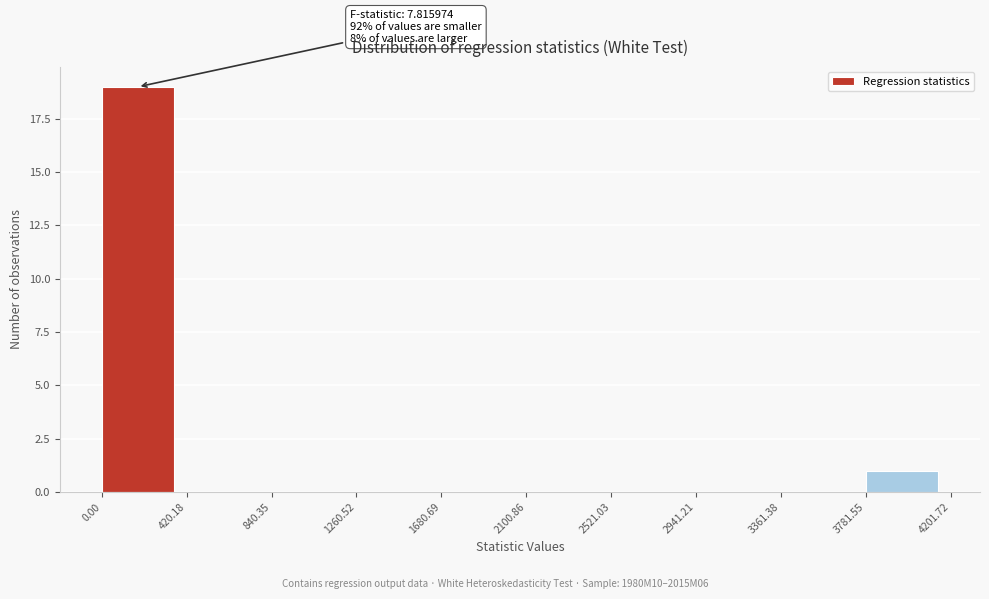

Which range on the x-axis has the tallest bar?

0.00 to 420.18